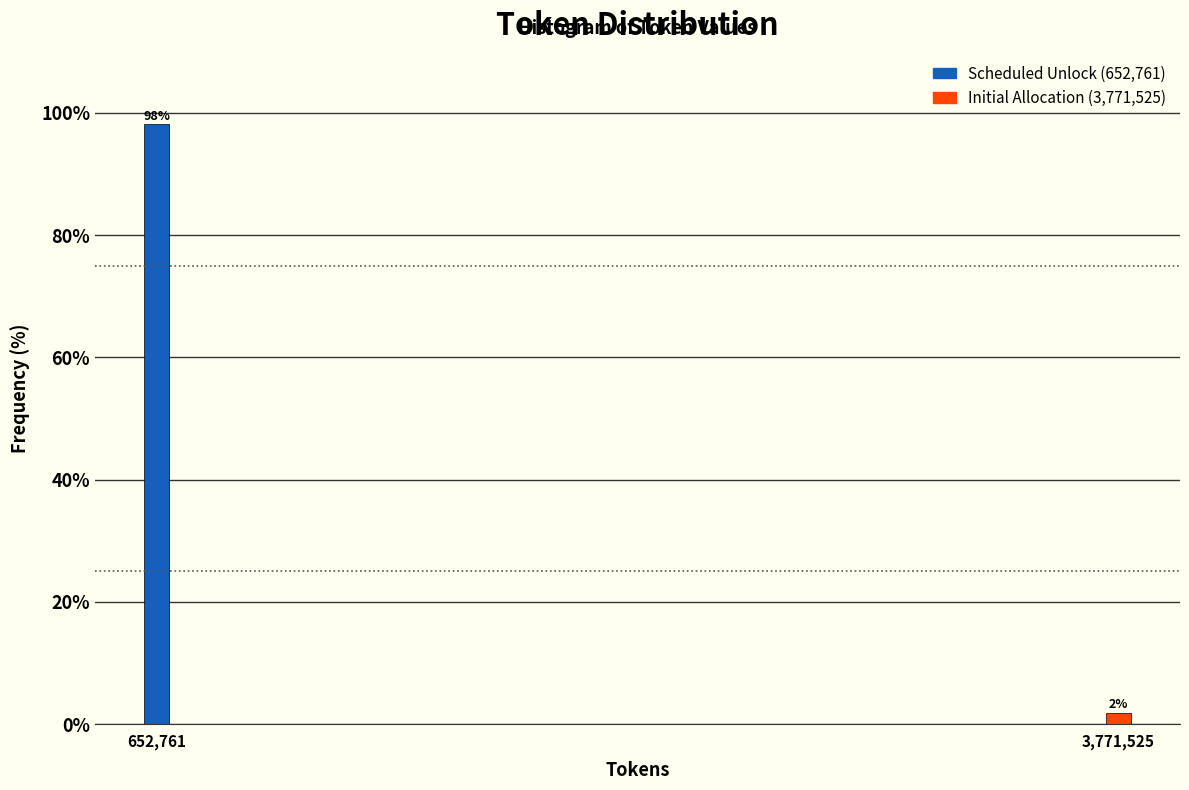

True or false: the data shows 98.1 at 652,761.

True